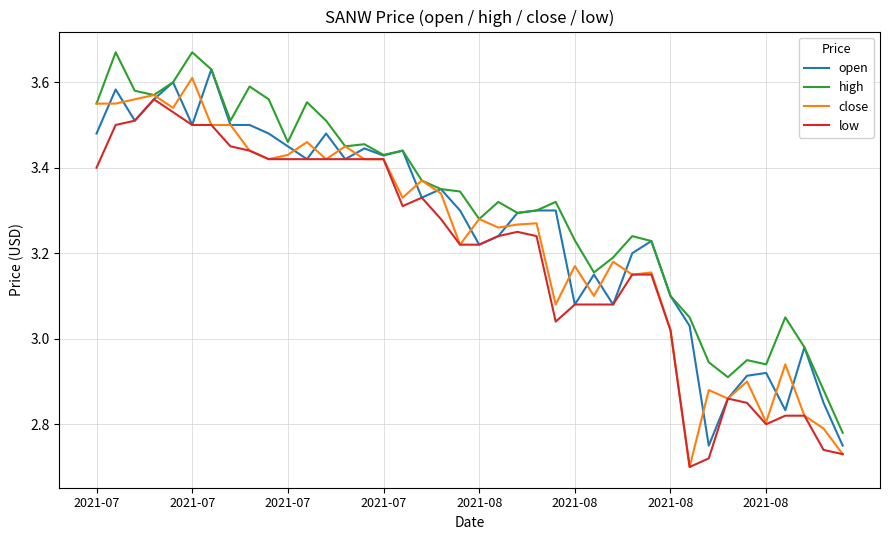

Which series has the largest total across all categories?

high